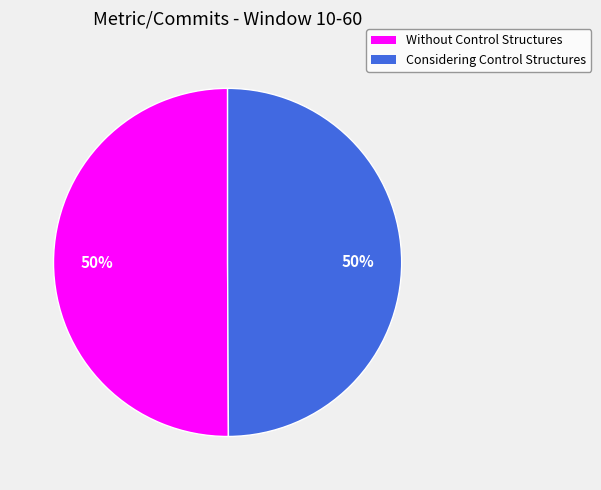

How many slices are in this pie chart?

2